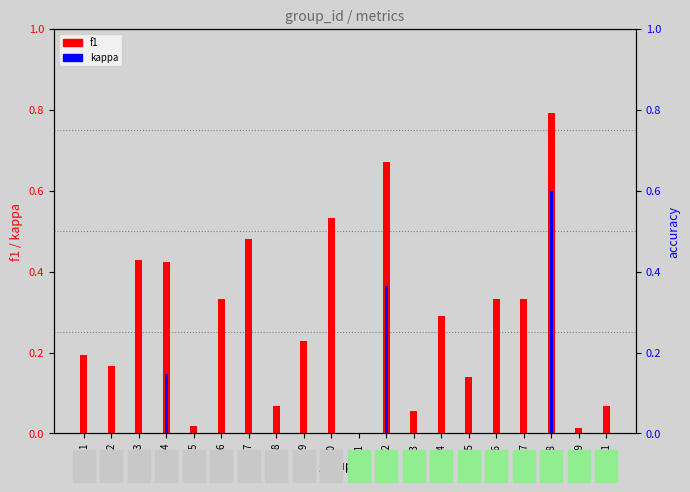

What is the spread (max minus min) of values at 17?

0.3